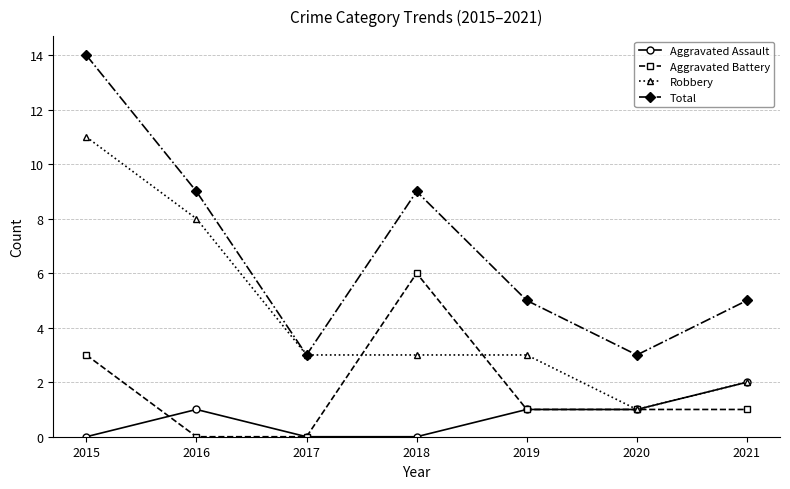

List the series in order of their peak value, highest first.

Total, Robbery, Aggravated Battery, Aggravated Assault